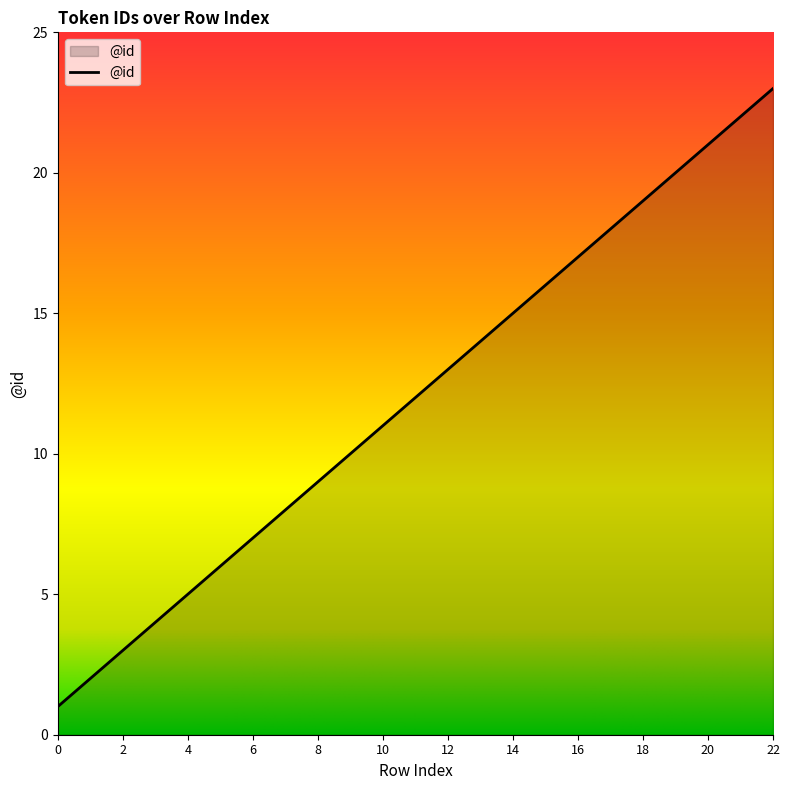

What is the difference between the second highest and second lowest values?

20